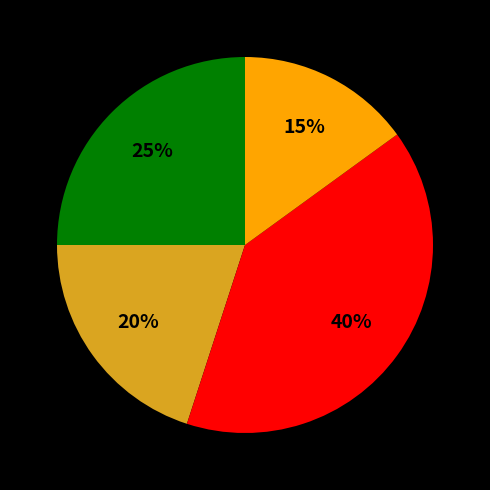

Does any single category account for the majority?

No